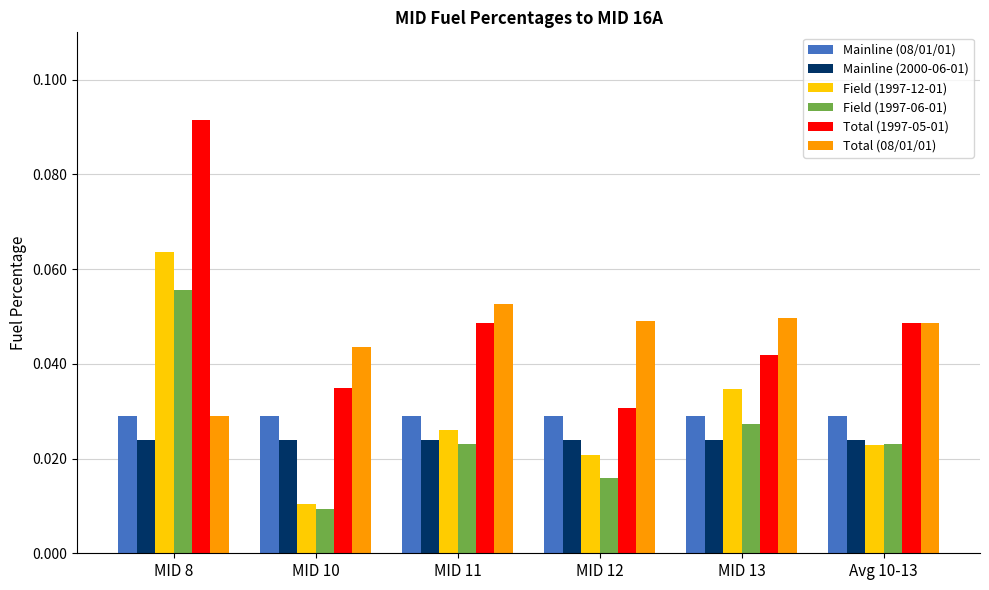

The value of Total (08/01/01) at MID 11 is 0.0. True or false?

False